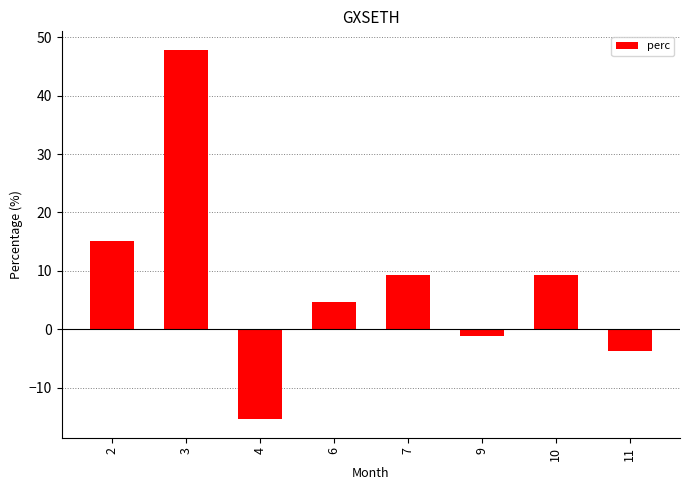

How many data points are above 9?

4